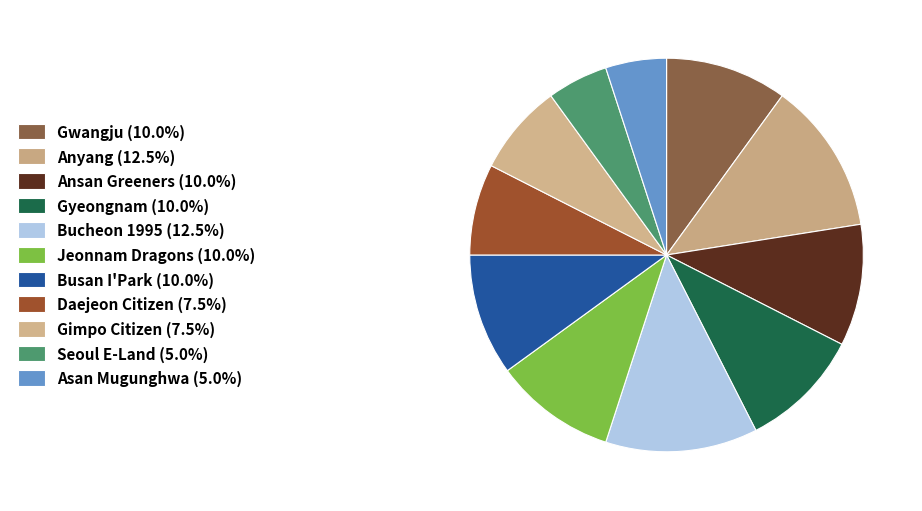

Count the number of slices in the pie.

11